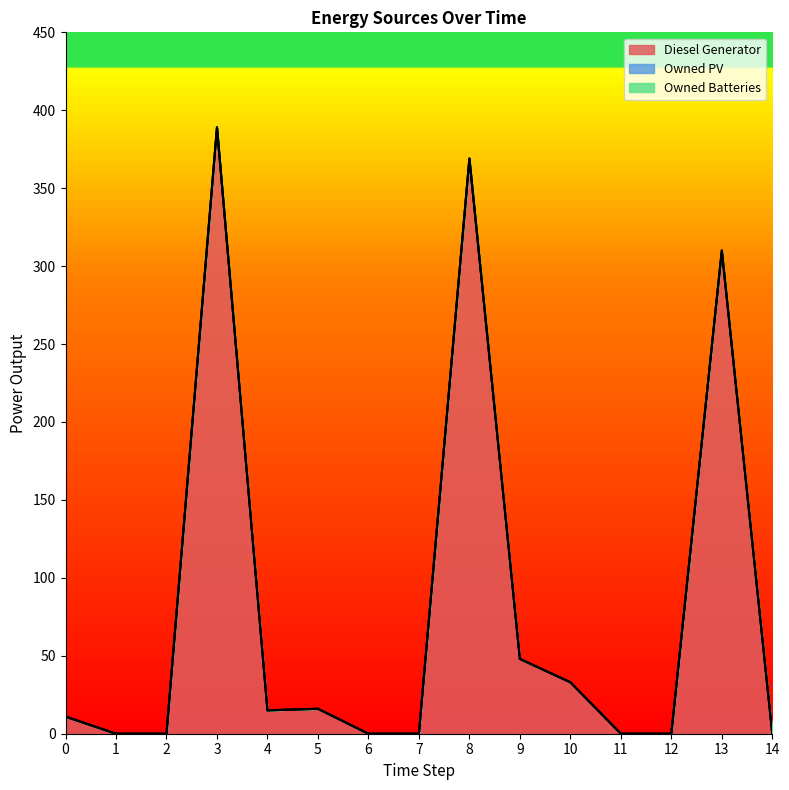

How many series are shown in this chart?

3